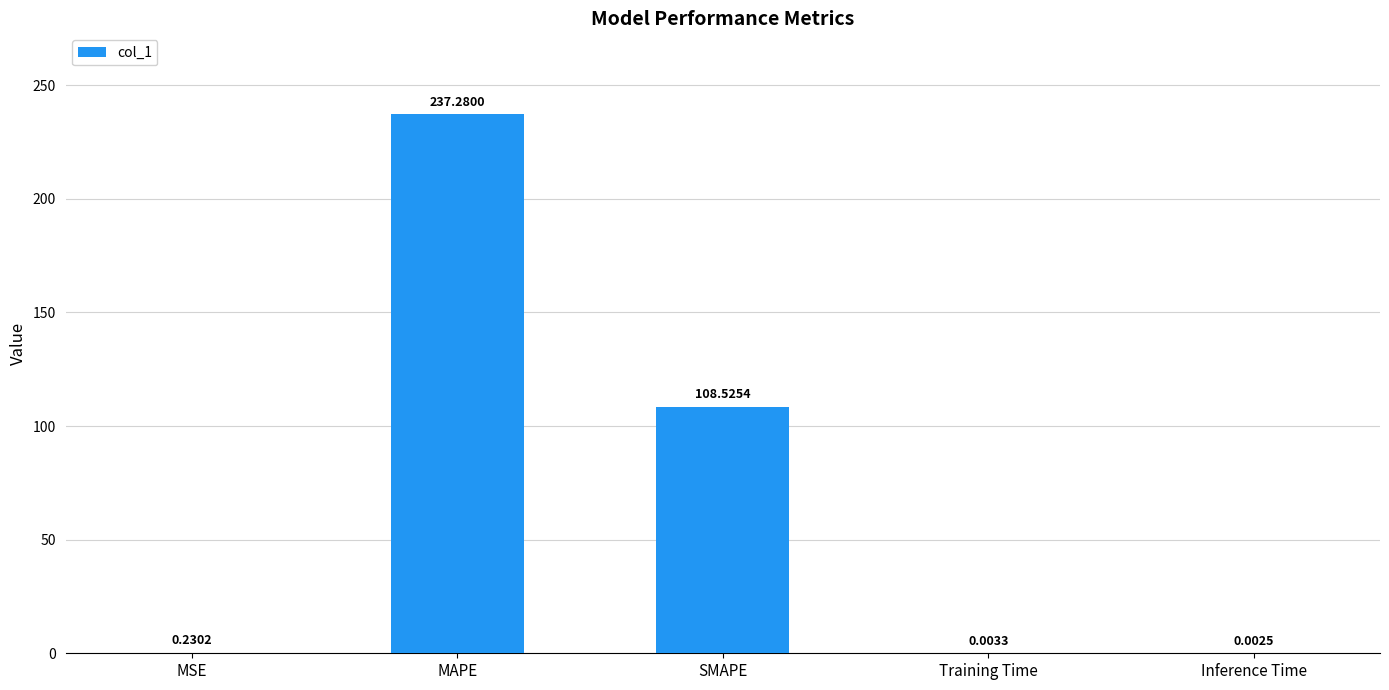

How many data points does each series have?

5